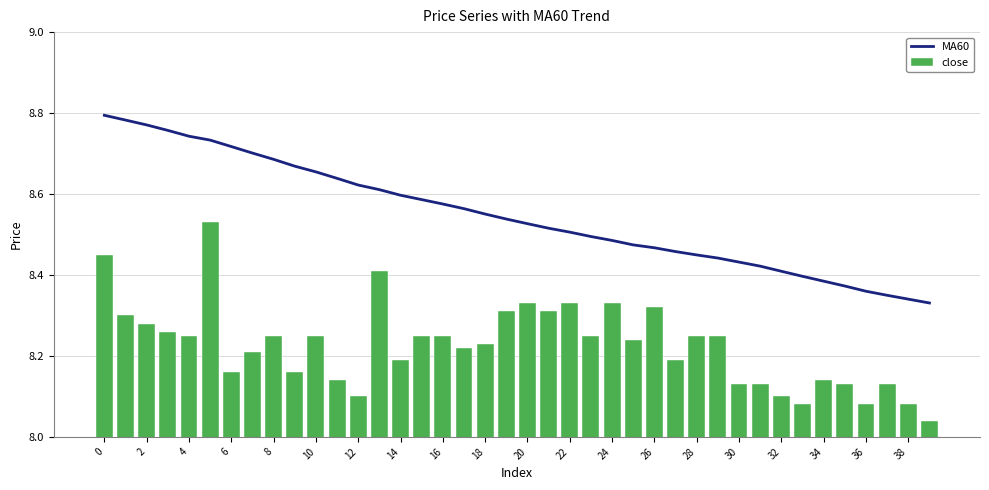

What is the lowest value of the MA60 series?

8.3